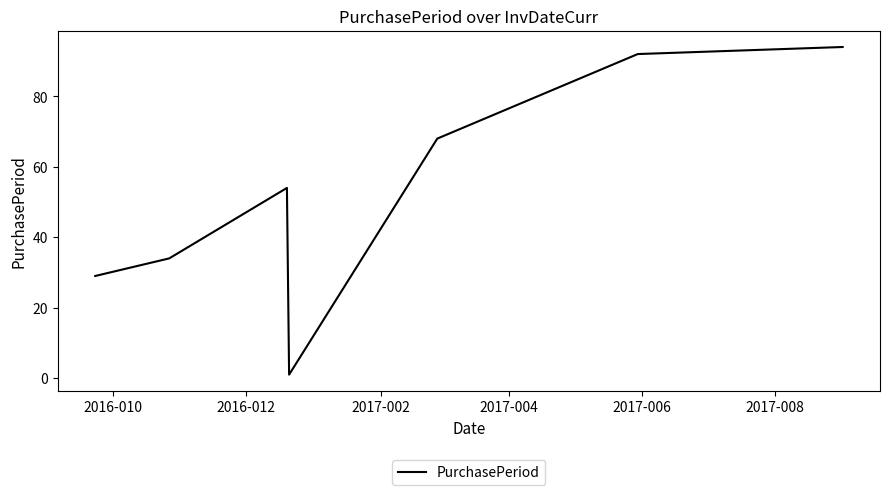

Does the chart display data point markers on the line(s)?

No